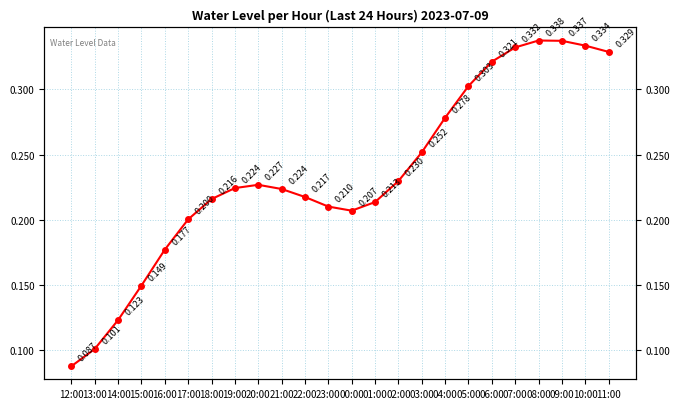

Reading left to right, transcribe all the data shown in this chart.

12:00=0.1	13:00=0.1	14:00=0.1	15:00=0.1	16:00=0.2	17:00=0.2	18:00=0.2	19:00=0.2	20:00=0.2	21:00=0.2	22:00=0.2	23:00=0.2	00:00=0.2	01:00=0.2	02:00=0.2	03:00=0.3	04:00=0.3	05:00=0.3	06:00=0.3	07:00=0.3	08:00=0.3	09:00=0.3	10:00=0.3	11:00=0.3